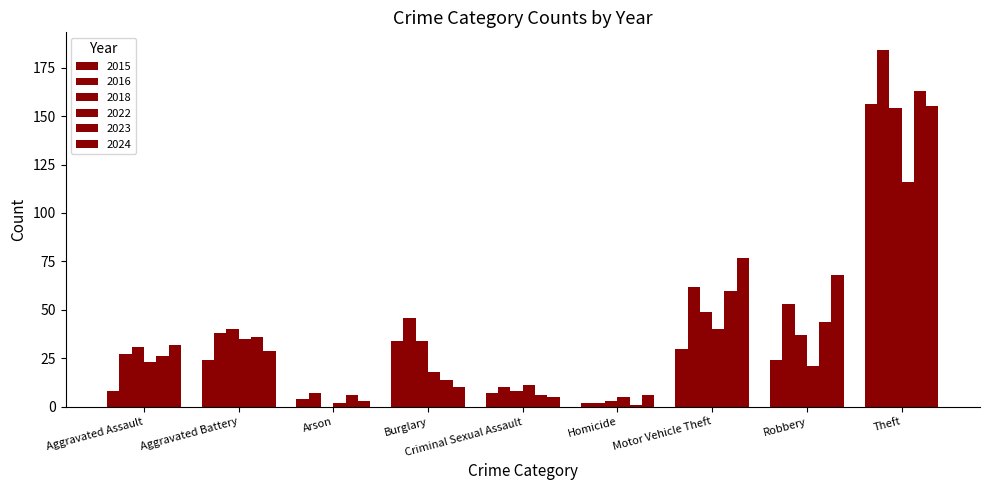

What is the difference between the second highest and minimum values in the 2018 series?

49